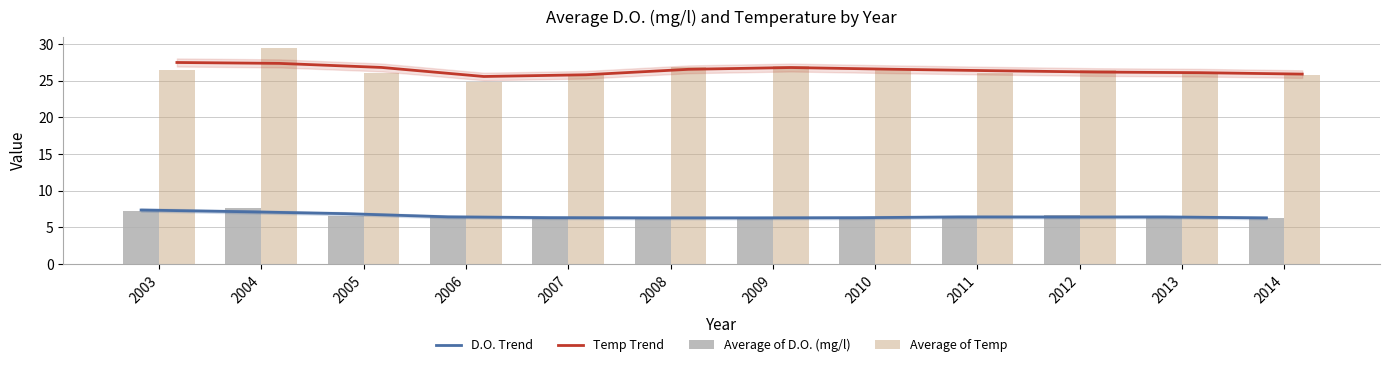

Reading left to right, list all the values displayed in this chart.

D.O. Trend: 7.3	7.1	6.8	6.4	6.3	6.3	6.3	6.3	6.4	6.4	6.4	6.3
Temp Trend: 27.5	27.3	26.8	25.6	25.8	26.5	26.8	26.5	26.3	26.2	26.1	25.9
Average of D.O. (mg/l): 7.2	7.7	6.5	6.4	6.3	6.2	6.3	6.4	6.2	6.6	6.3	6.3
Average of Temp: 26.4	29.5	26.1	24.8	25.8	26.8	27.0	26.5	26.1	26.4	26.0	25.8